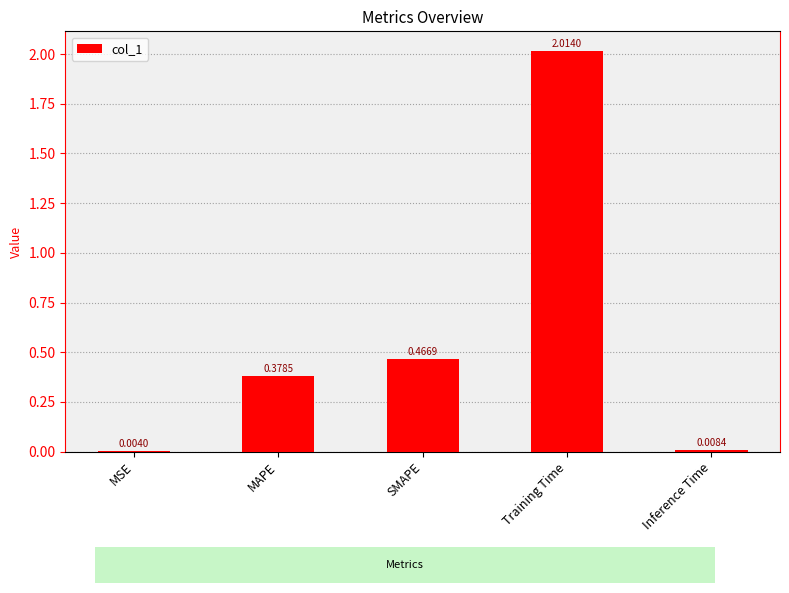

Between SMAPE and MAPE, which is larger?

SMAPE